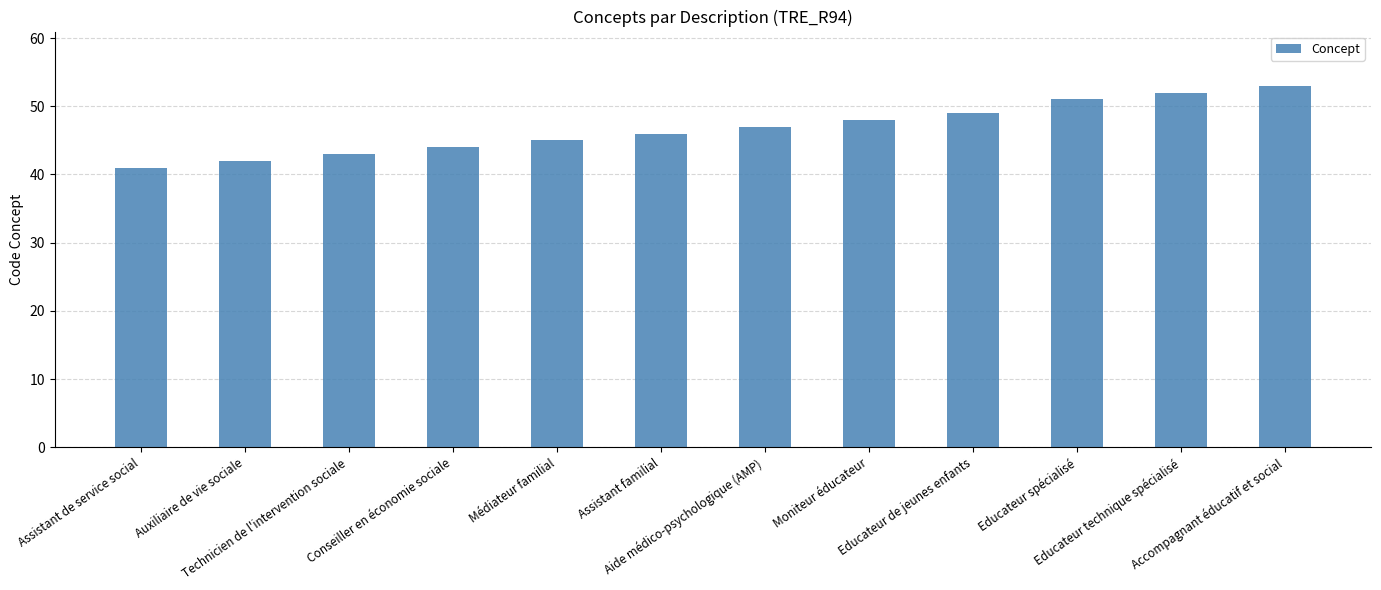

List the labels in order of value, smallest first.

Assistant de service social, Auxiliaire de vie sociale, Technicien de l'intervention sociale, Conseiller en économie sociale, Médiateur familial, Assistant familial, Aide médico-psychologique (AMP), Moniteur éducateur, Educateur de jeunes enfants, Educateur spécialisé, Educateur technique spécialisé, Accompagnant éducatif et social